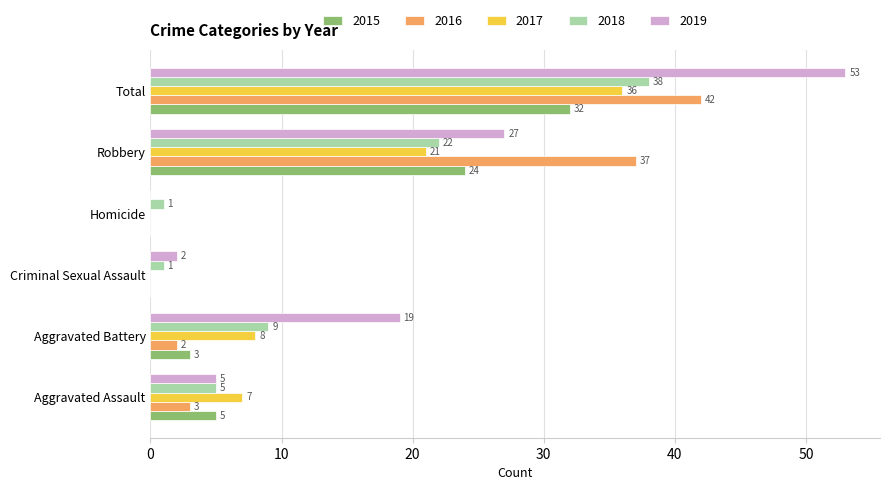

What is the sum of the 2018 values at Total and Aggravated Assault?

43